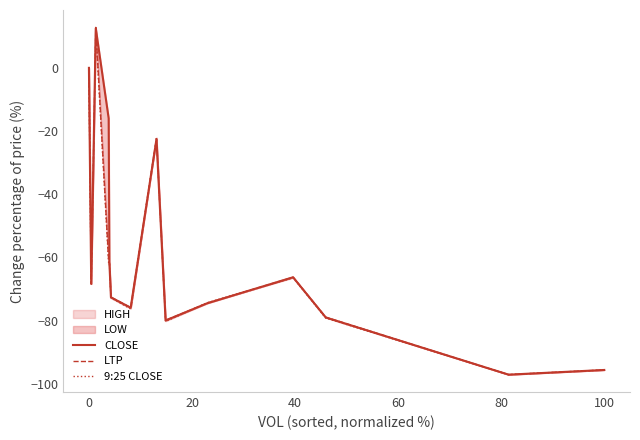

What is the minimum value for 9:25 CLOSE?

-97.1